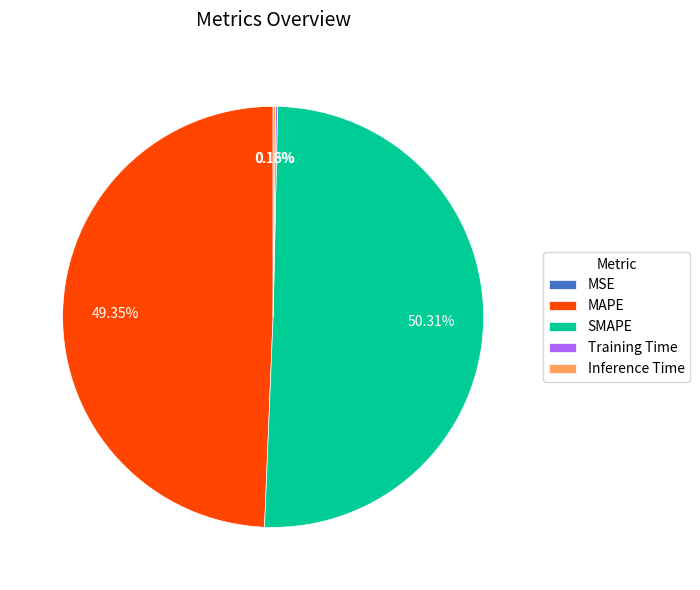

The MAPE slice represents 43% of the pie. True or false?

False